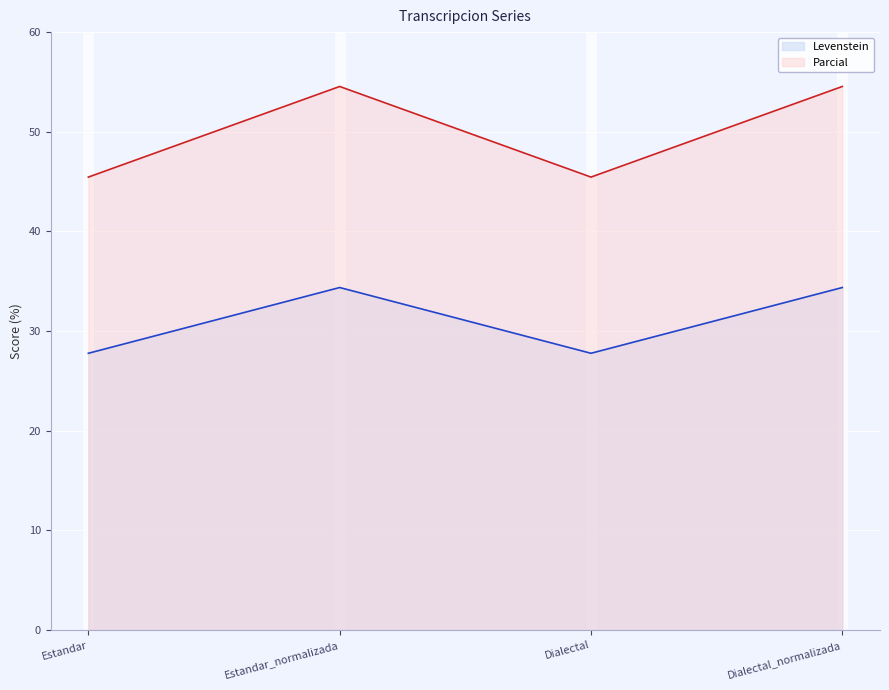

What is the sum of all Levenstein values?

124.3